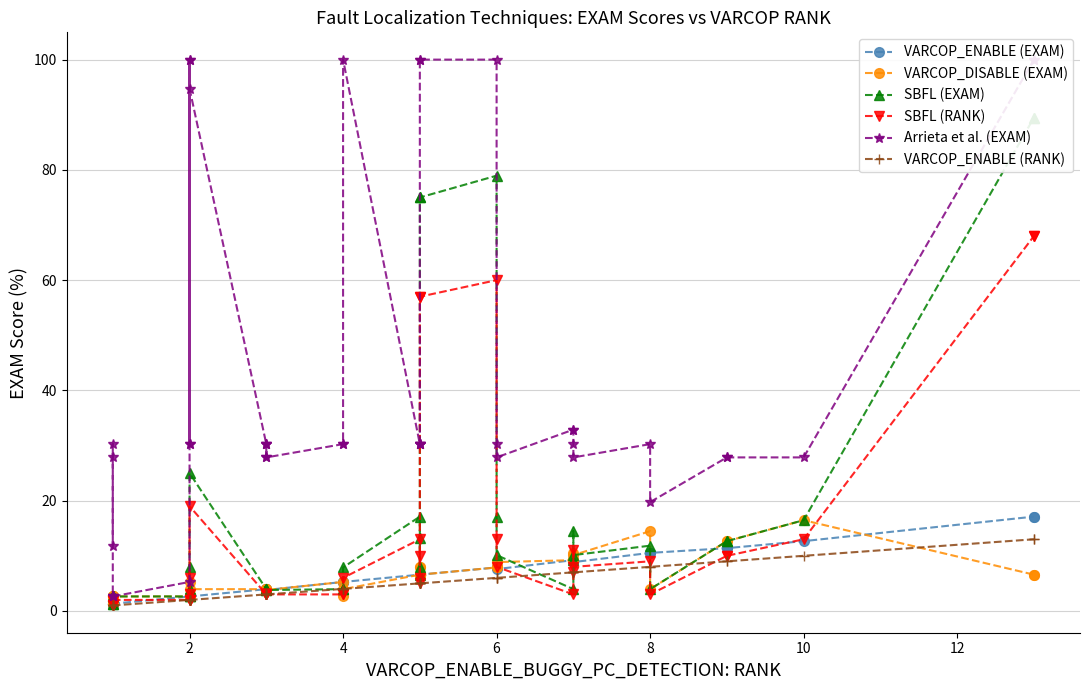

What are all the series names shown in the legend?

VARCOP_ENABLE (EXAM), VARCOP_DISABLE (EXAM), SBFL (EXAM), SBFL (RANK), Arrieta et al. (EXAM), VARCOP_ENABLE (RANK)